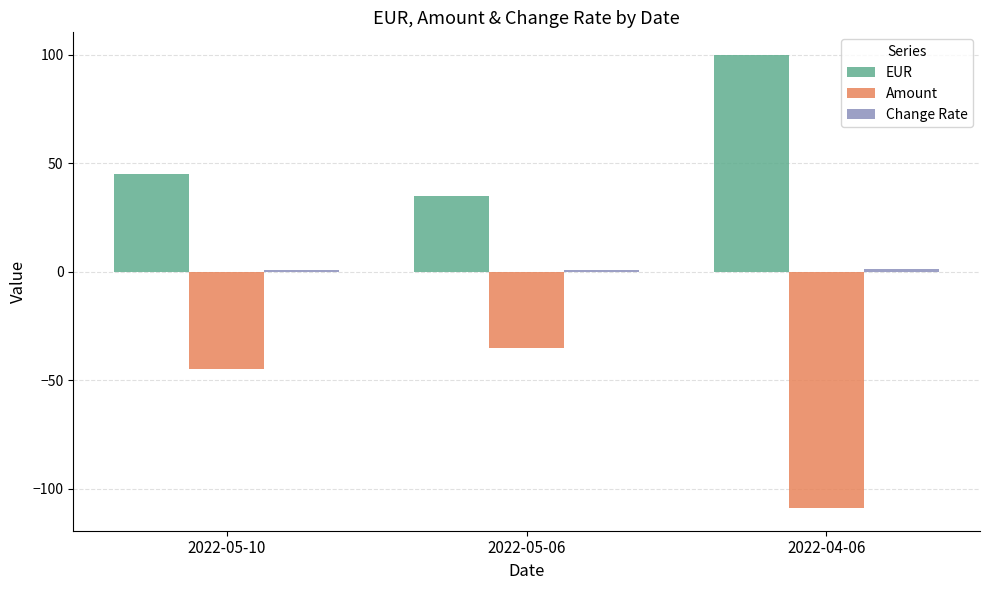

Where is Amount nearest to the value -71?

2022-05-10